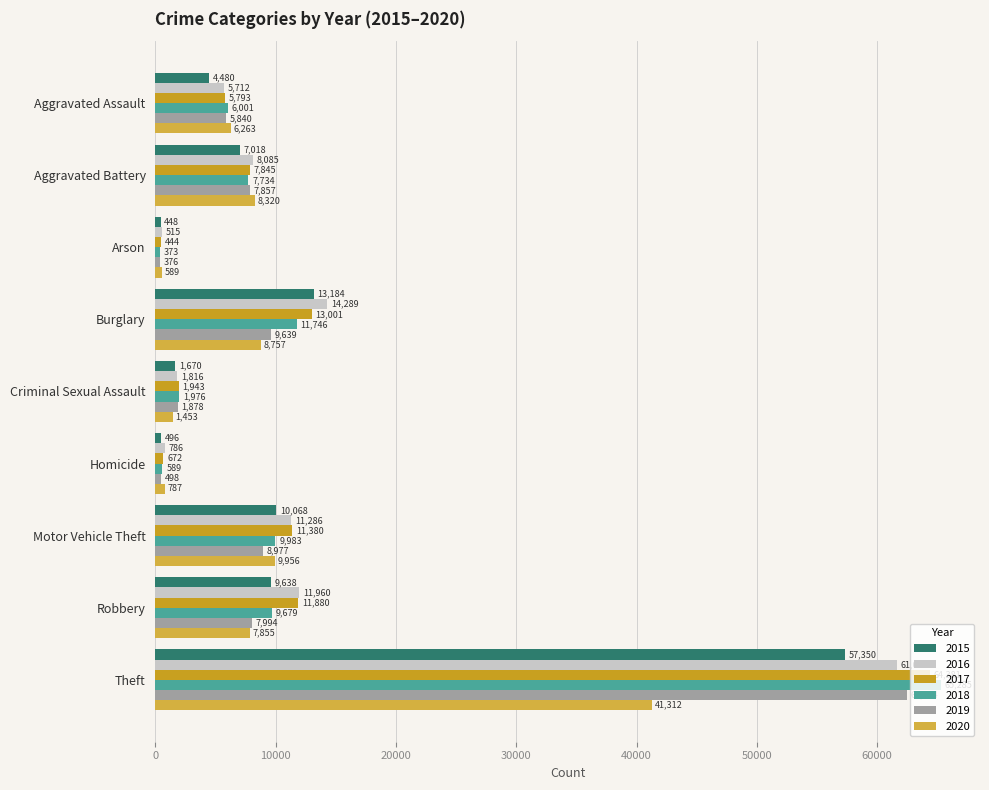

The 2018 series shows 16759 at Motor Vehicle Theft. True or false?

False